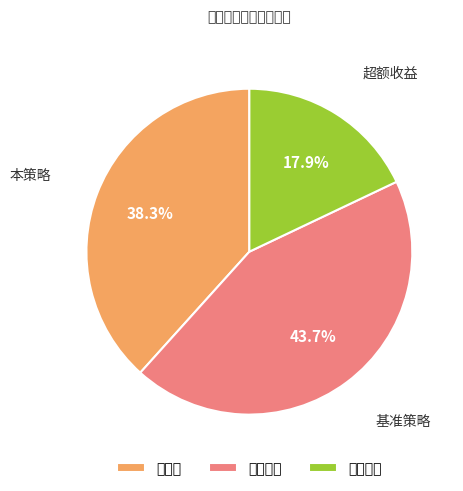

Between 基准策略 and 本策略, which is larger?

基准策略